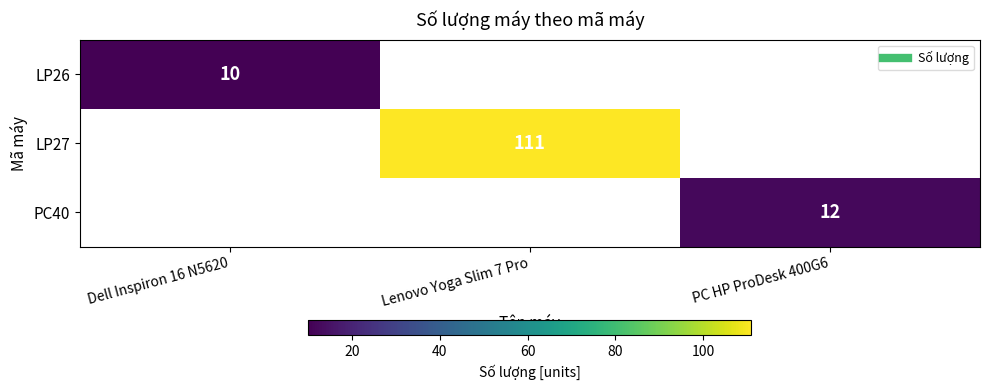

Which has a higher value, Dell Inspiron 16 N5620 or Lenovo Yoga Slim 7 Pro?

Lenovo Yoga Slim 7 Pro